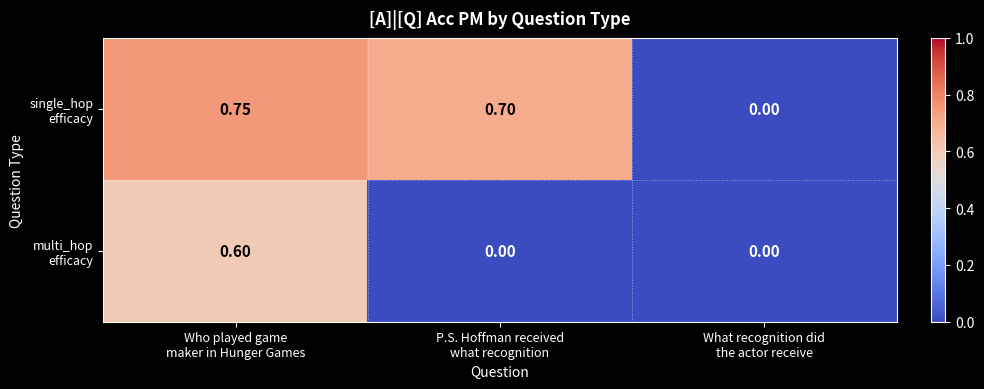

Count the number of data series in this chart.

2